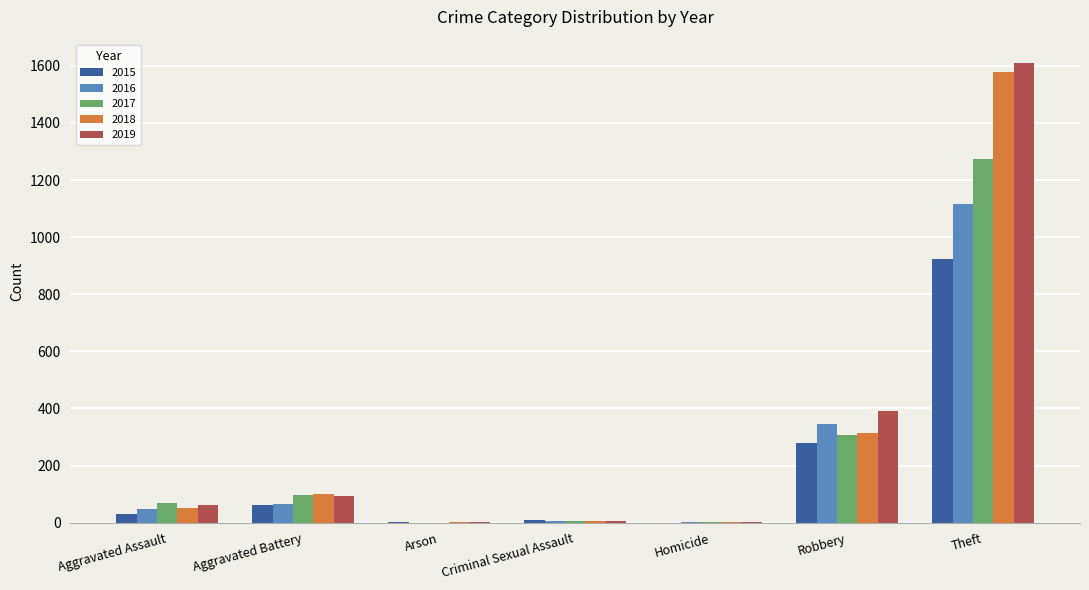

At which category is the sum across all series the highest?

Theft